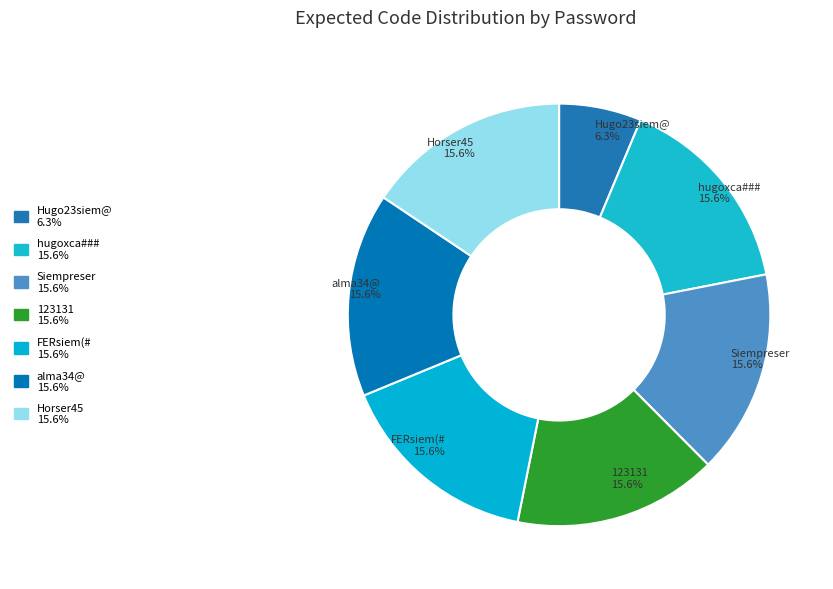

To the nearest percent, what percentage of the pie is Hugo23siem@?

6%